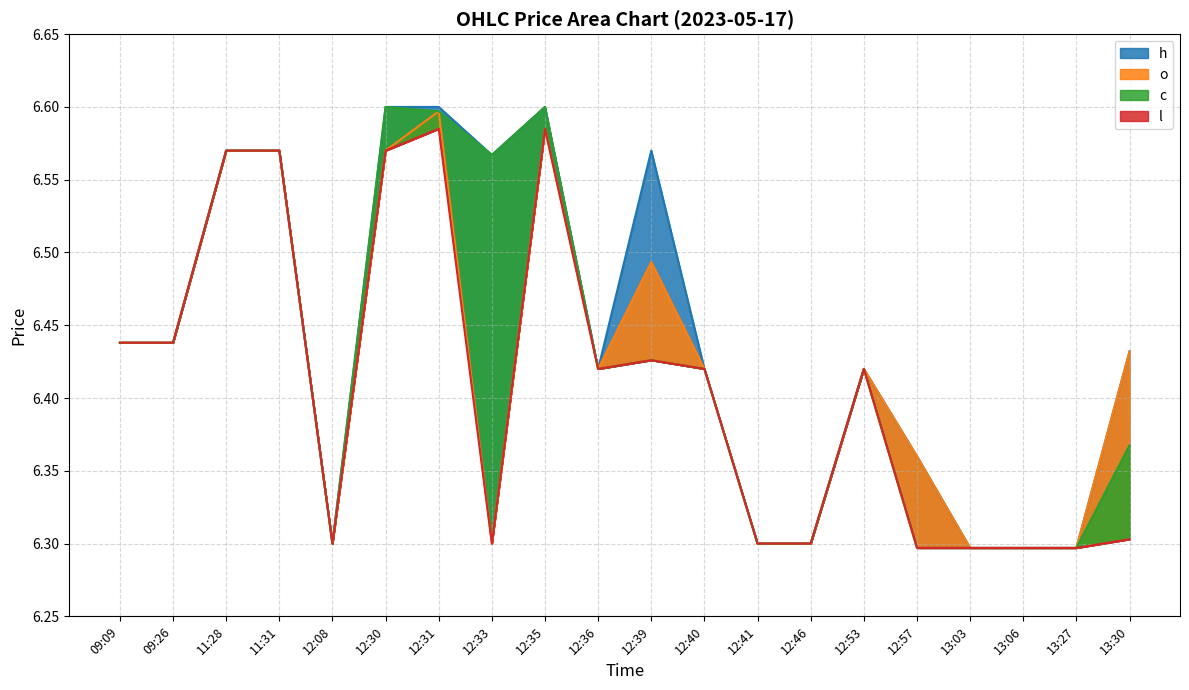

What value does the h series have at 12:40?

6.4